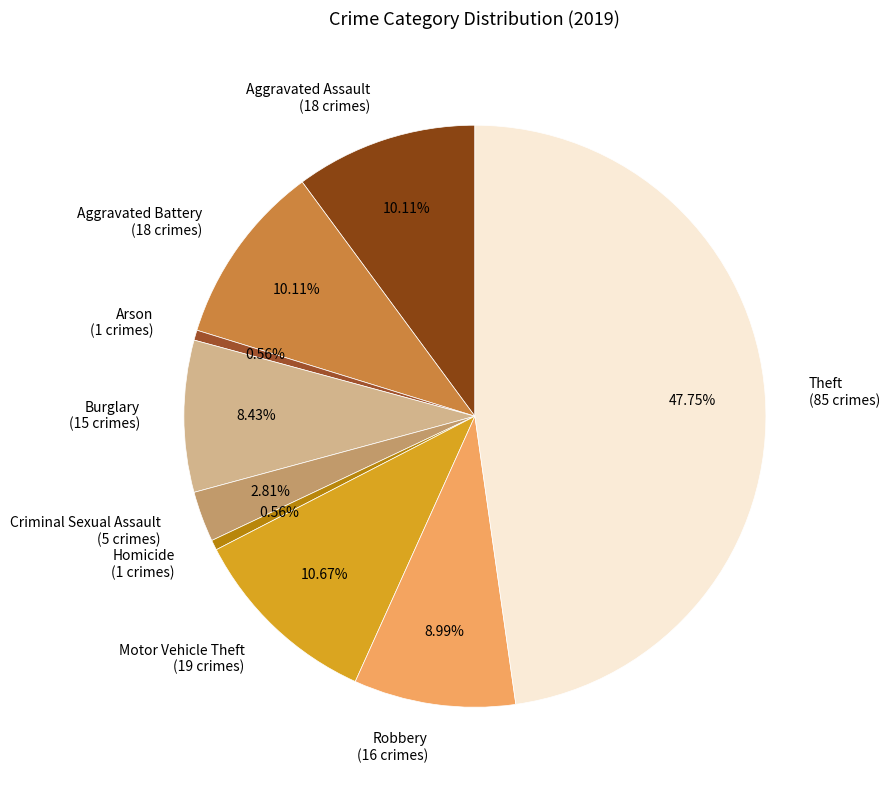

What percentage is the Arson slice, to the nearest percent?

1%